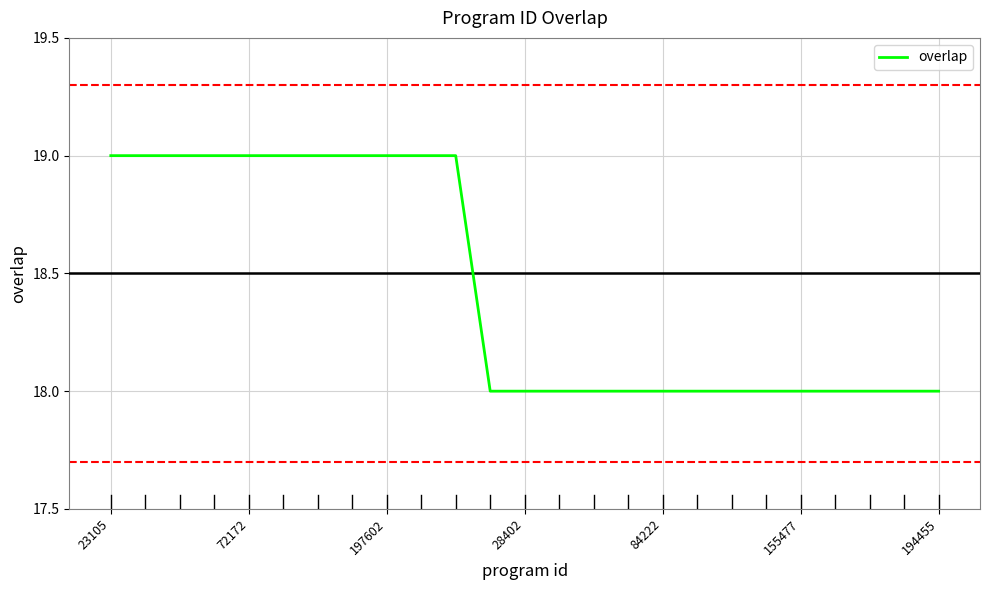

What is the smallest value displayed?

18